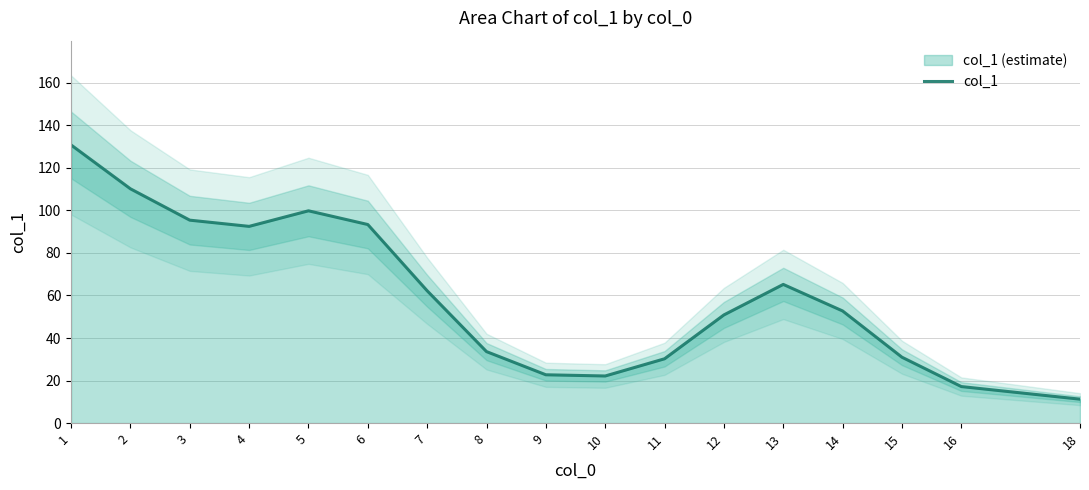

What is the change in value from 11 to 16?

-13.1